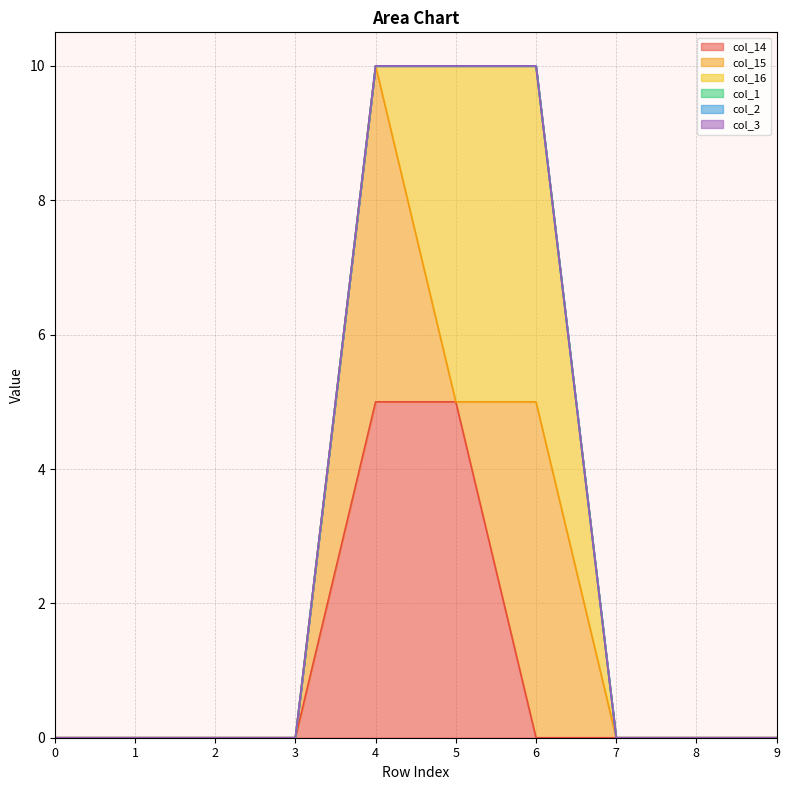

At how many categories does at least one series exceed 1?

3